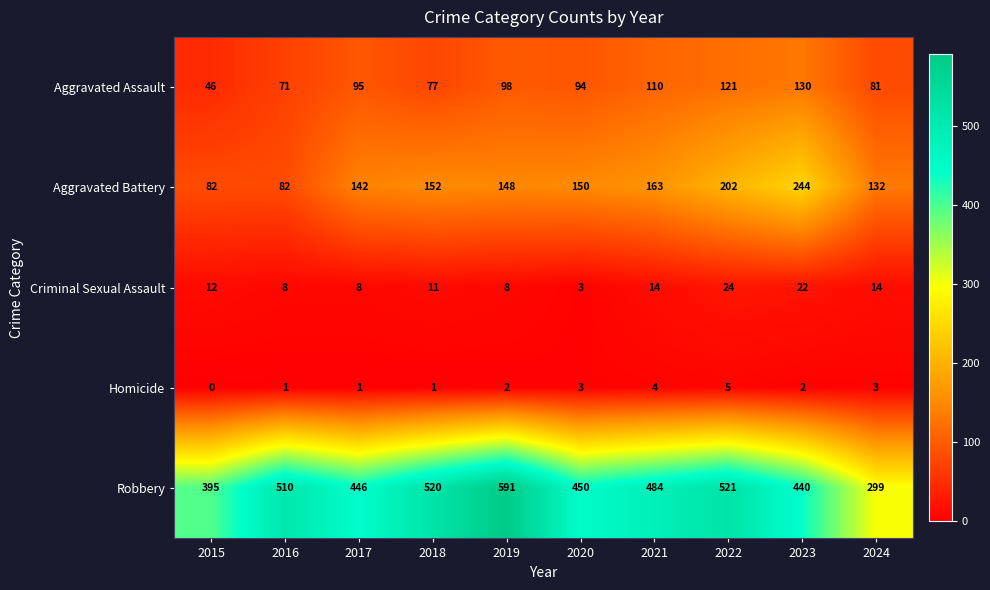

What is the spread (max minus min) of values at 2016?

509